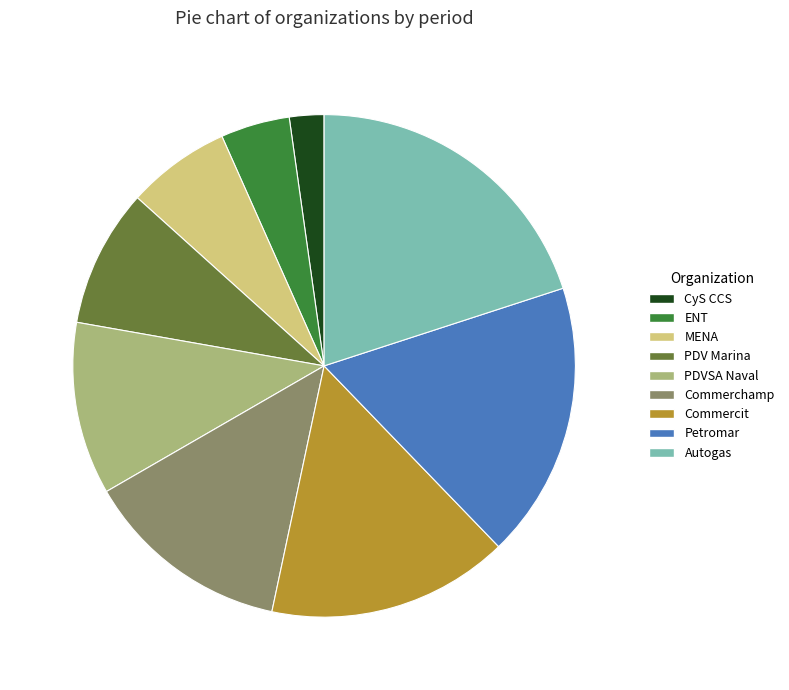

Is there any slice that represents more than half of the pie?

No